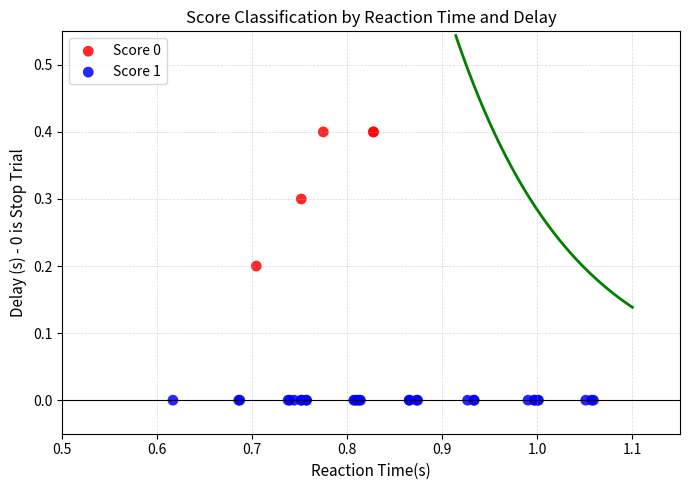

Which series reaches the maximum Y coordinate?

Score 0